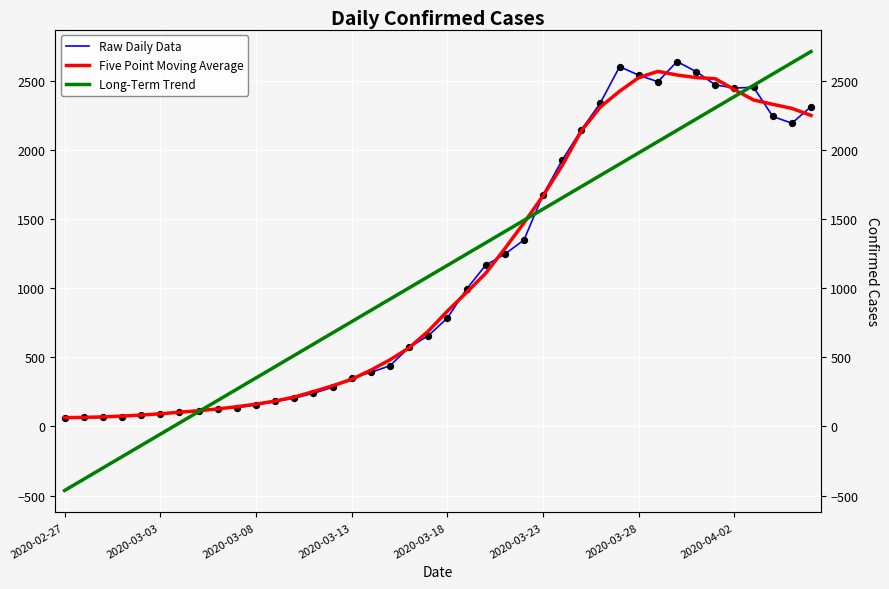

What is the total value across all series at 22?

3601.2